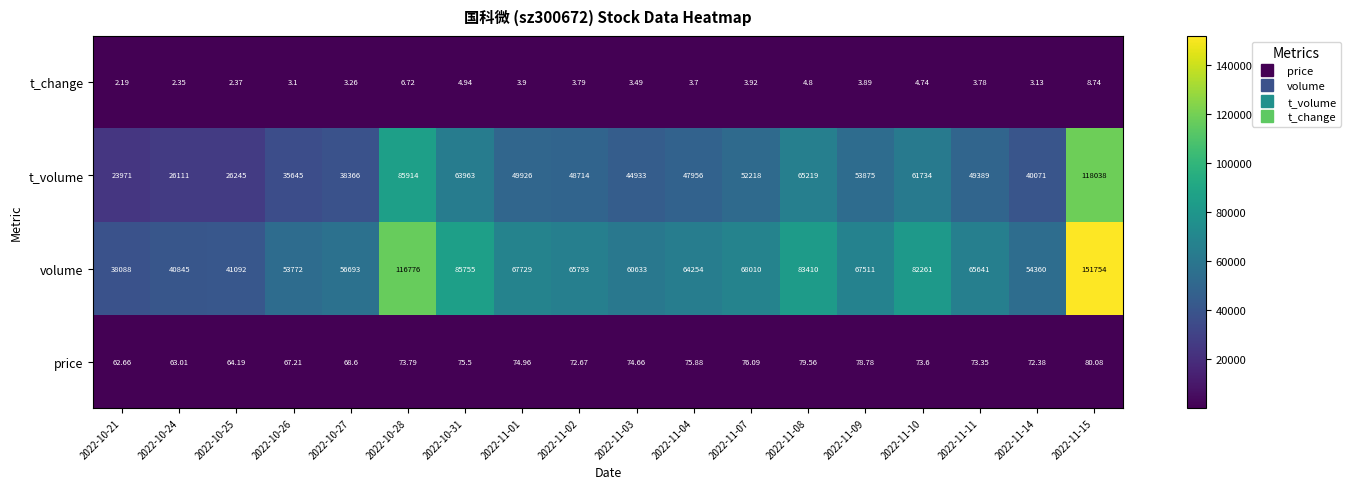

List the series in order of their peak value, highest first.

volume, t_volume, price, t_change